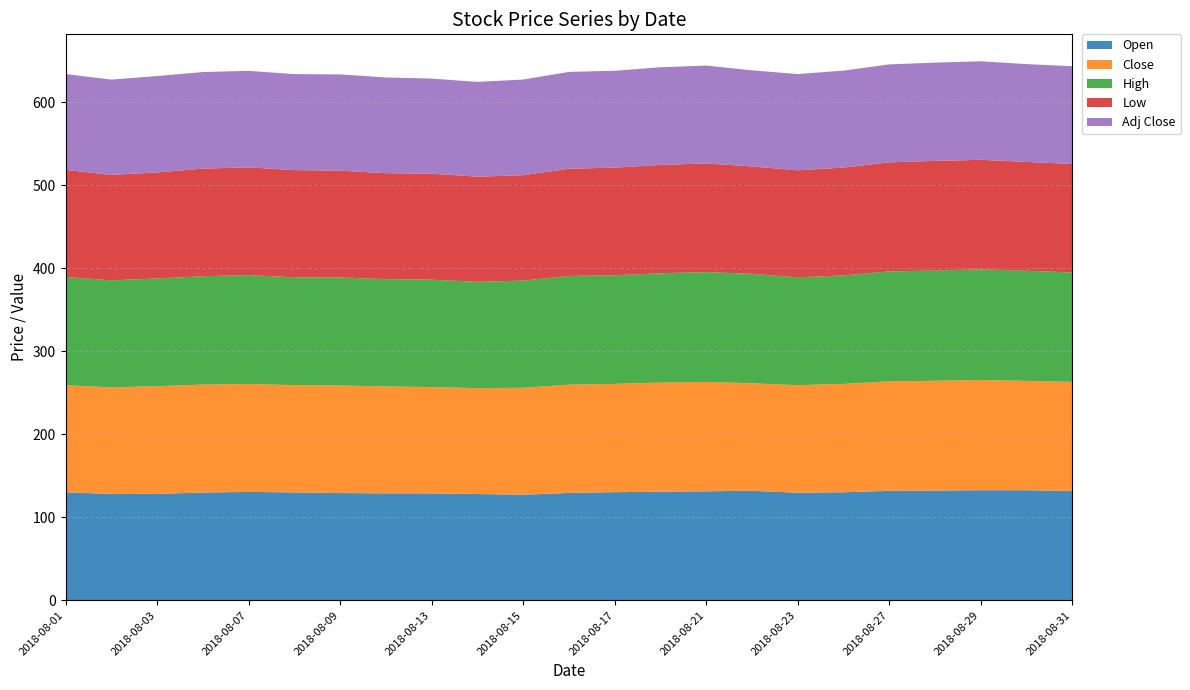

Reading left to right, what are all the values shown in this chart?

Open: 2018-08-01=130.0	2018-08-02=128.1	2018-08-03=128.1	2018-08-06=129.7	2018-08-07=130.5	2018-08-08=129.9	2018-08-09=129.1	2018-08-10=128.7	2018-08-13=128.7	2018-08-14=128.0	2018-08-15=127.1	2018-08-16=129.3	2018-08-17=130.2	2018-08-20=130.8	2018-08-21=131.2	2018-08-22=131.9	2018-08-23=129.5	2018-08-24=130.1	2018-08-27=131.8	2018-08-28=132.1	2018-08-29=132.6	2018-08-30=132.6	2018-08-31=131.4
Close: 2018-08-01=129.0	2018-08-02=128.3	2018-08-03=129.7	2018-08-06=130.0	2018-08-07=129.9	2018-08-08=129.2	2018-08-09=129.6	2018-08-10=128.9	2018-08-13=128.1	2018-08-14=127.5	2018-08-15=128.8	2018-08-16=130.3	2018-08-17=130.4	2018-08-20=131.4	2018-08-21=131.7	2018-08-22=129.4	2018-08-23=129.5	2018-08-24=130.5	2018-08-27=131.9	2018-08-28=132.3	2018-08-29=132.7	2018-08-30=131.7	2018-08-31=131.6
High: 2018-08-01=130.4	2018-08-02=128.9	2018-08-03=129.7	2018-08-06=130.5	2018-08-07=131.1	2018-08-08=129.9	2018-08-09=130.1	2018-08-10=129.2	2018-08-13=129.3	2018-08-14=128.0	2018-08-15=129.1	2018-08-16=131.0	2018-08-17=130.8	2018-08-20=131.6	2018-08-21=132.3	2018-08-22=131.9	2018-08-23=129.9	2018-08-24=130.7	2018-08-27=132.3	2018-08-28=132.8	2018-08-29=133.2	2018-08-30=132.6	2018-08-31=131.7
Low: 2018-08-01=128.9	2018-08-02=127.0	2018-08-03=127.7	2018-08-06=129.6	2018-08-07=129.8	2018-08-08=129.1	2018-08-09=128.6	2018-08-10=127.6	2018-08-13=127.6	2018-08-14=126.7	2018-08-15=126.9	2018-08-16=129.1	2018-08-17=129.6	2018-08-20=130.5	2018-08-21=130.9	2018-08-22=129.3	2018-08-23=128.9	2018-08-24=129.8	2018-08-27=131.3	2018-08-28=132.1	2018-08-29=131.9	2018-08-30=131.1	2018-08-31=130.7
Adj Close: 2018-08-01=115.4	2018-08-02=114.8	2018-08-03=116.0	2018-08-06=116.3	2018-08-07=116.2	2018-08-08=115.6	2018-08-09=115.9	2018-08-10=115.3	2018-08-13=114.6	2018-08-14=114.1	2018-08-15=115.2	2018-08-16=116.6	2018-08-17=116.7	2018-08-20=117.6	2018-08-21=117.8	2018-08-22=115.8	2018-08-23=115.9	2018-08-24=116.8	2018-08-27=118.0	2018-08-28=118.3	2018-08-29=118.7	2018-08-30=117.8	2018-08-31=117.7